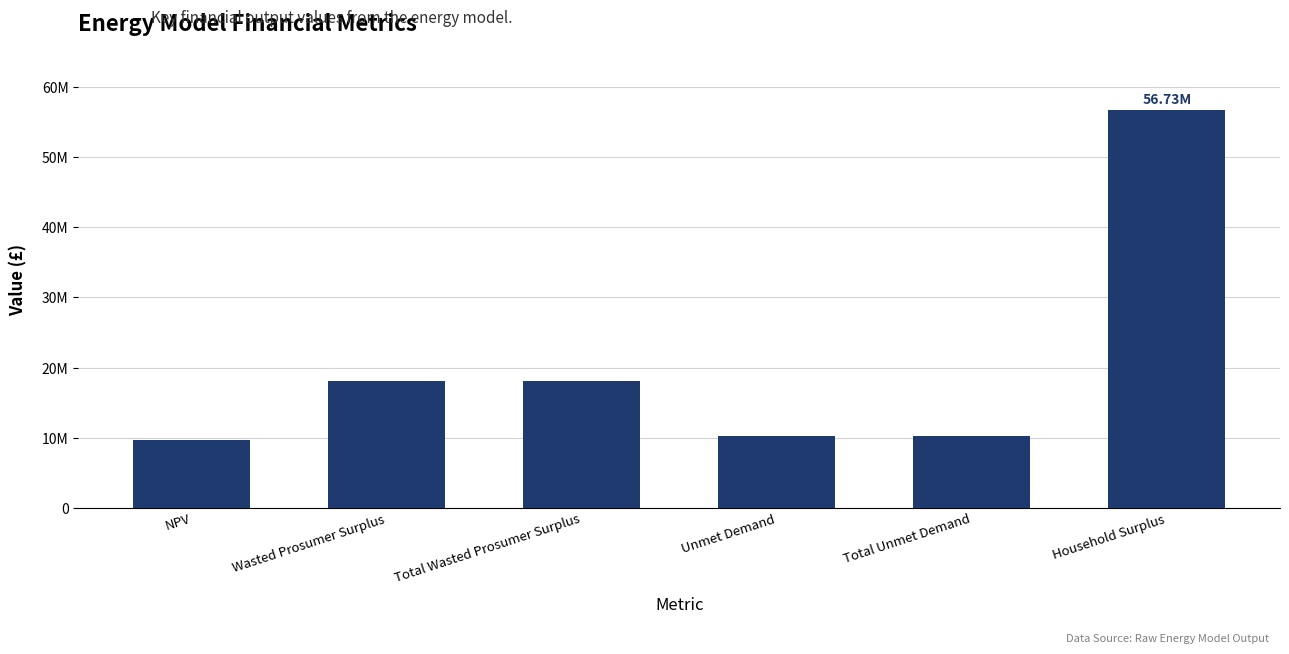

Reading left to right, what are all the values shown in this chart?

9624735.4	18093321.8	18093321.8	10285071.6	10285071.6	56732940.5